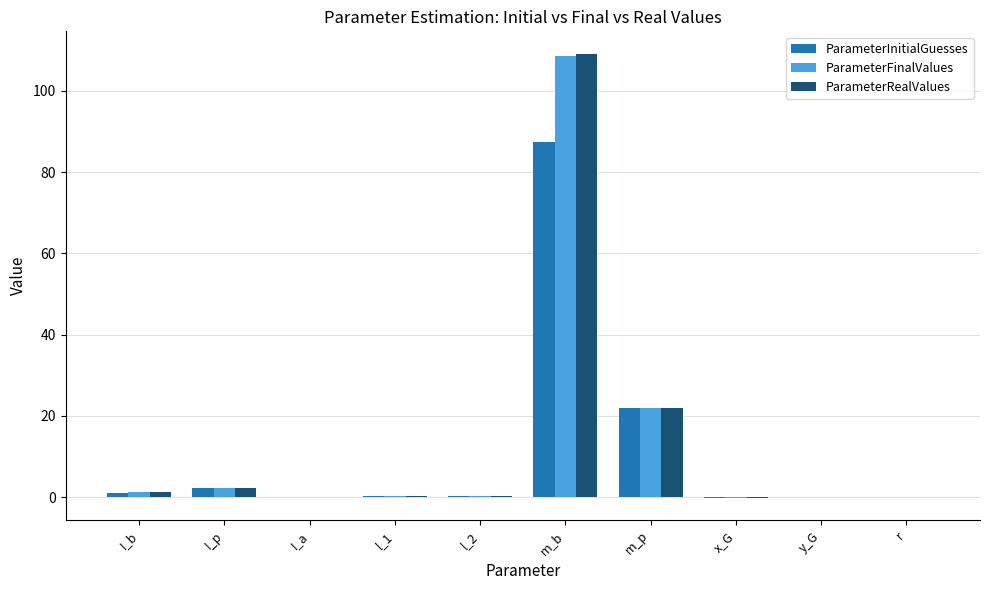

What is the highest value of the ParameterFinalValues series?

108.4